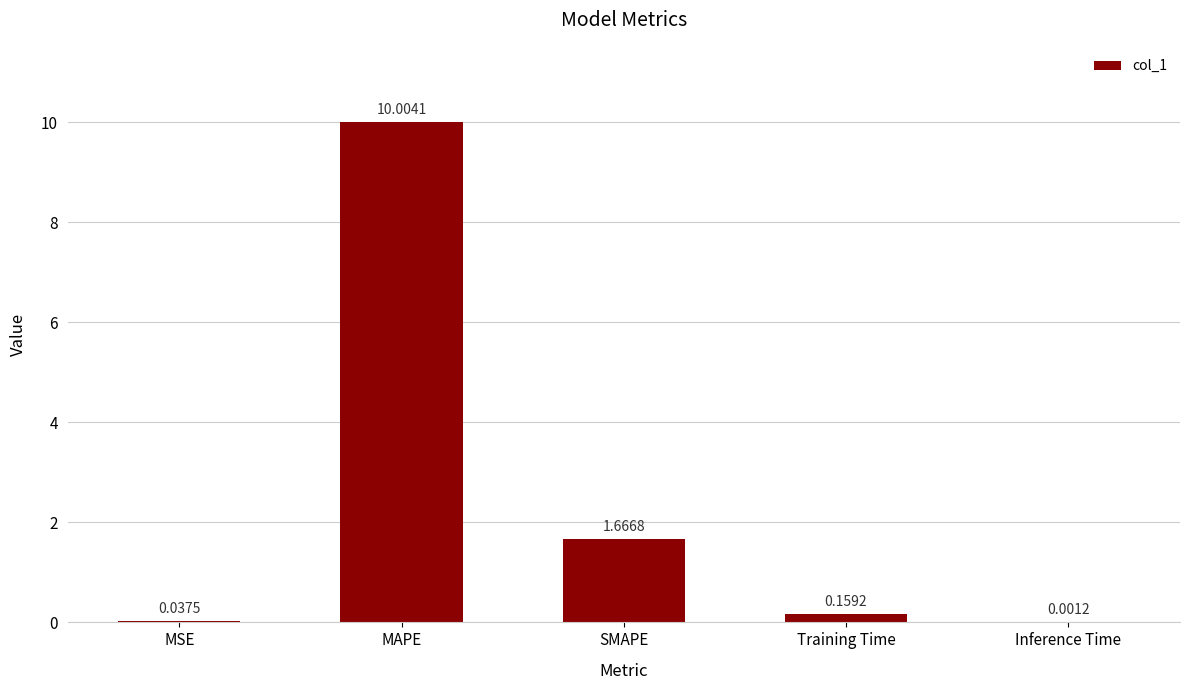

Which has a higher value, Training Time or MSE?

Training Time